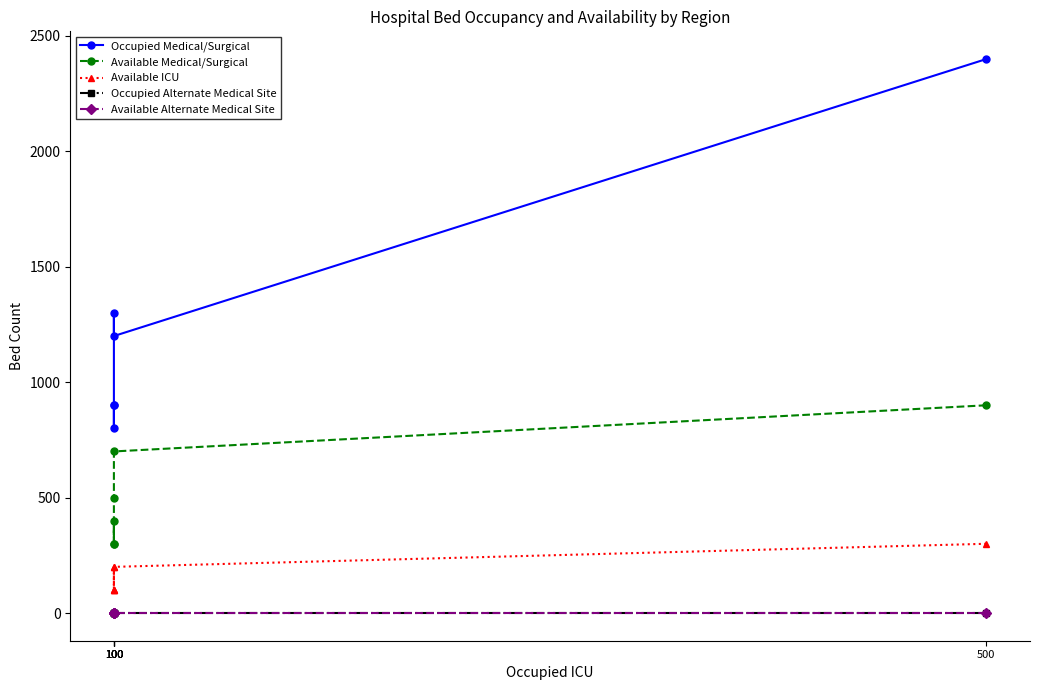

At how many categories does at least one series exceed 441?

6